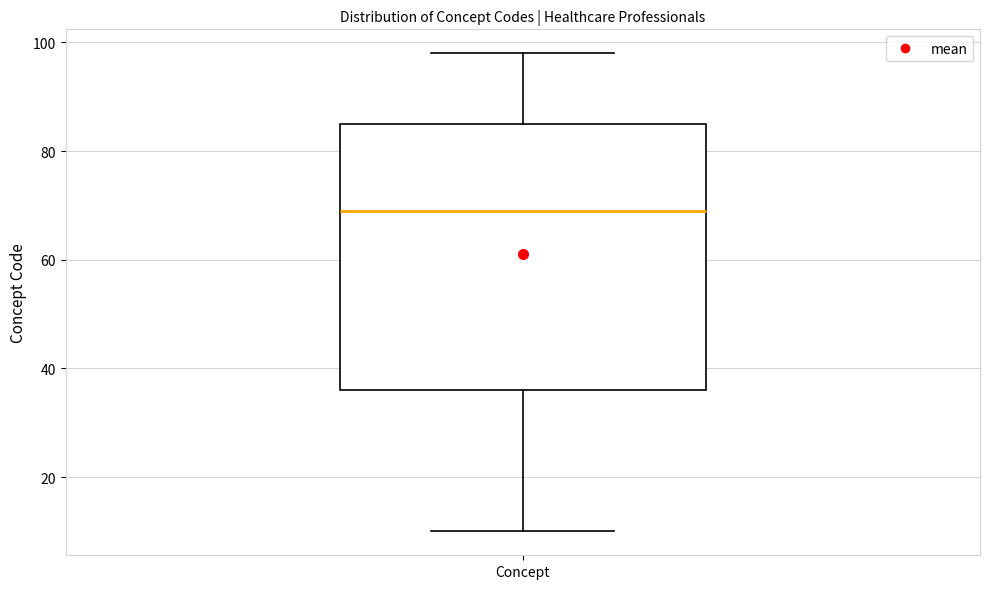

Read this box plot against the y-axis: the position of the median line, the range covered by the box, and the ends of both whiskers. The values are not printed on the chart, so give them approximately, as read against the axis.

median 70, box 36 to 86, whiskers 10 to 98